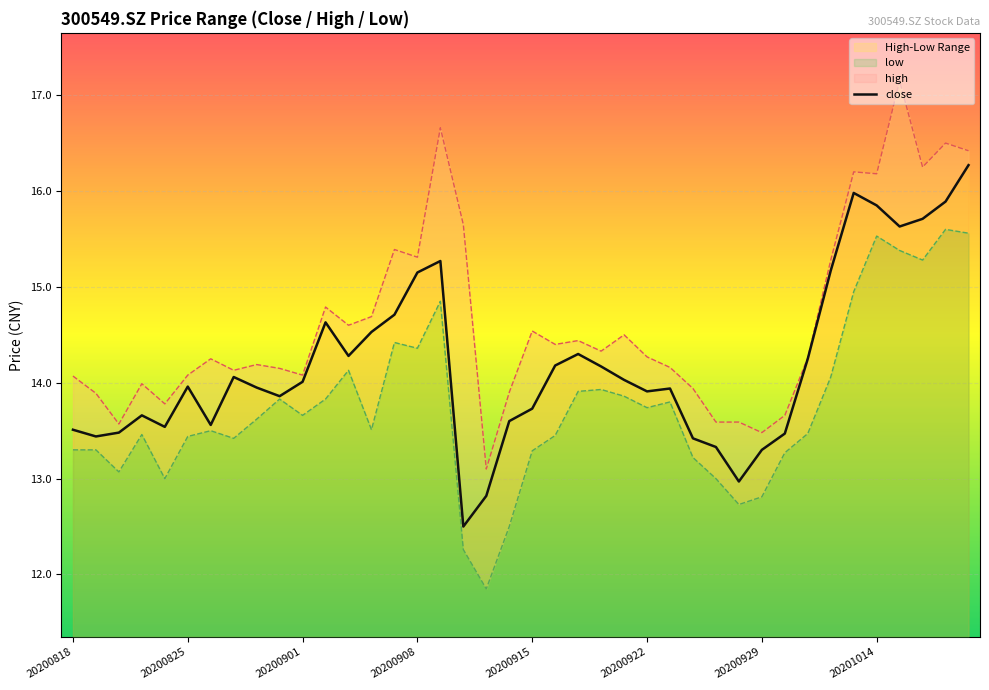

Is it true that close equals 13.9 at 20200922?

True